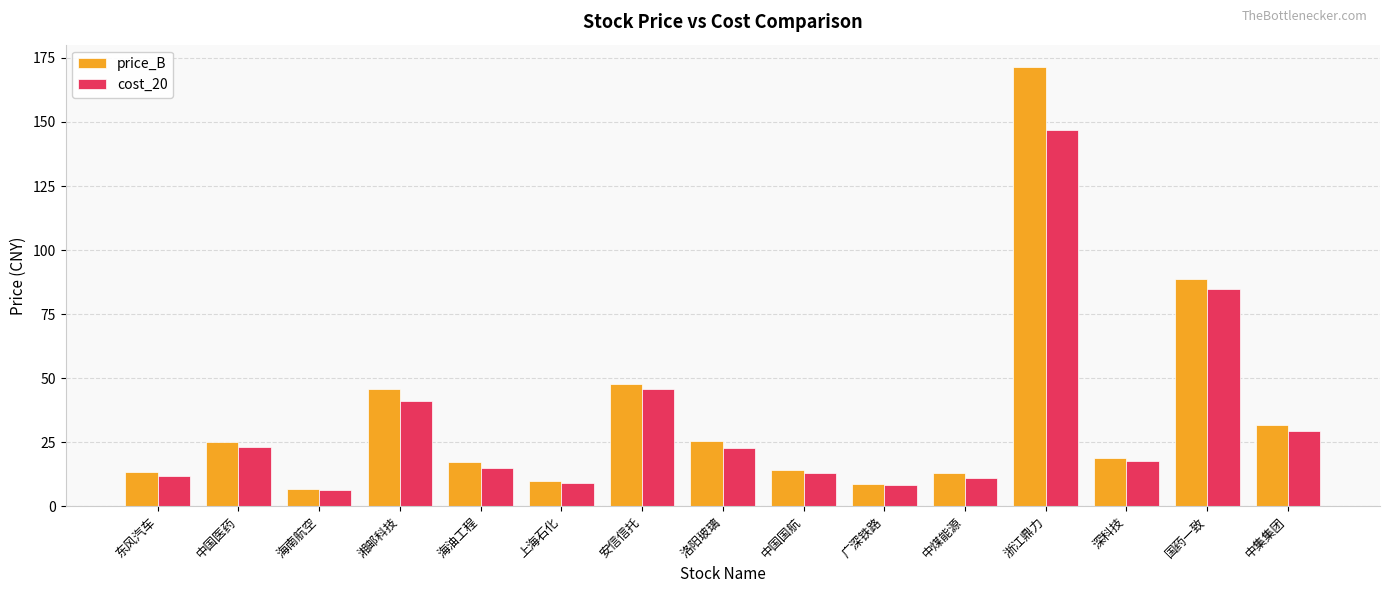

Are the bars grouped side by side (vs. stacked)?

Yes